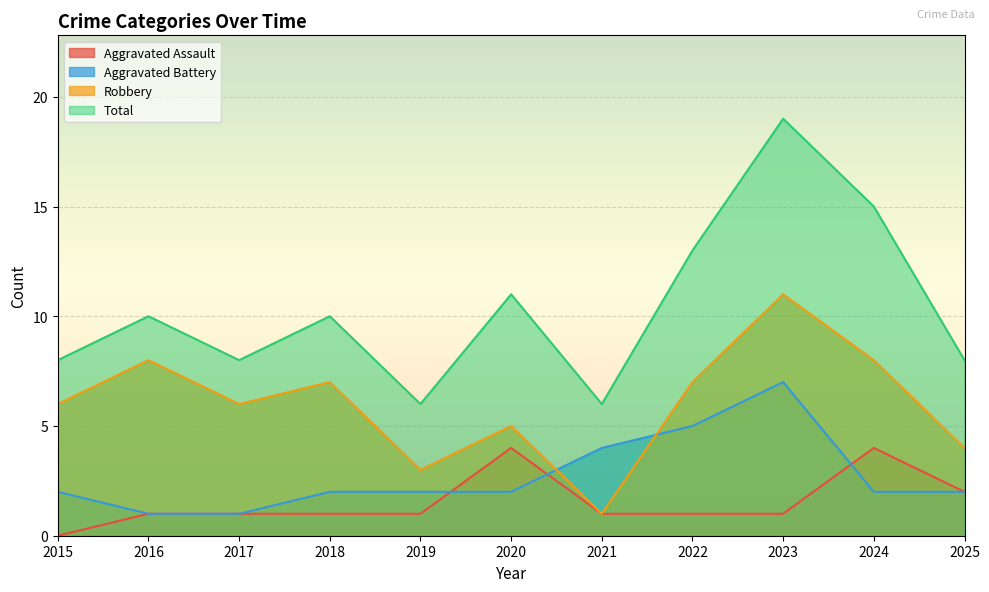

Reading left to right, what are all the values shown in this chart?

Aggravated Assault: 0	1	1	1	1	4	1	1	1	4	2
Aggravated Battery: 2	1	1	2	2	2	4	5	7	2	2
Robbery: 6	8	6	7	3	5	1	7	11	8	4
Total: 8	10	8	10	6	11	6	13	19	15	8